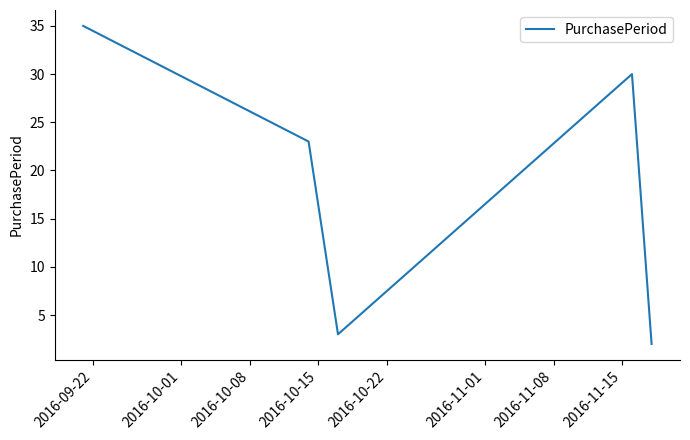

How many distinct data groups are displayed?

1